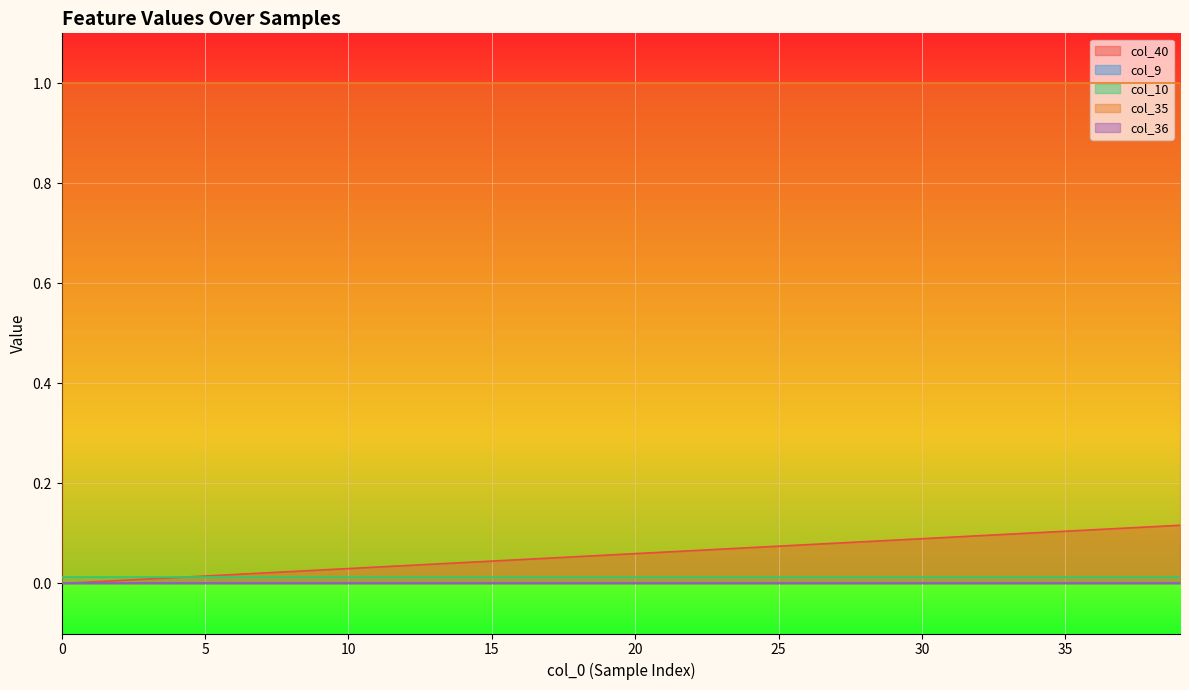

How many intersections are there between col_10 and col_40?

1